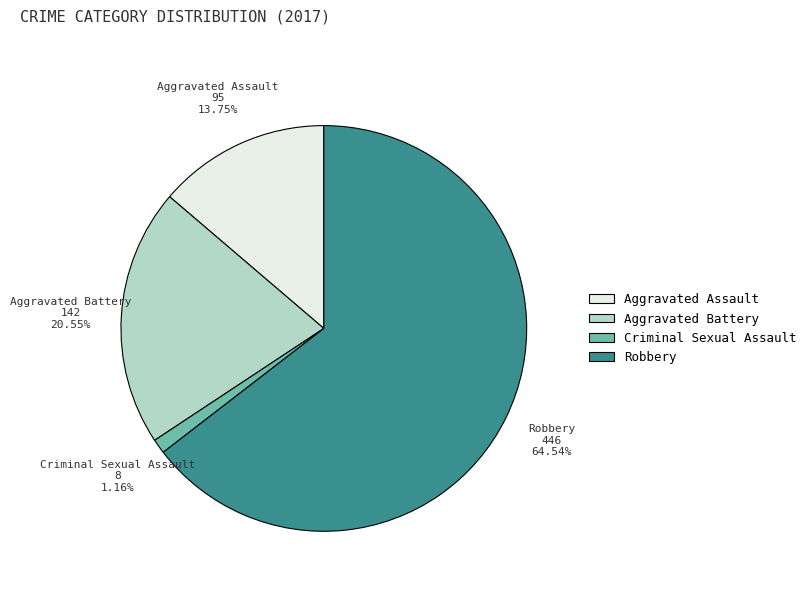

Do Robbery and Aggravated Battery together represent more than half of the pie?

Yes